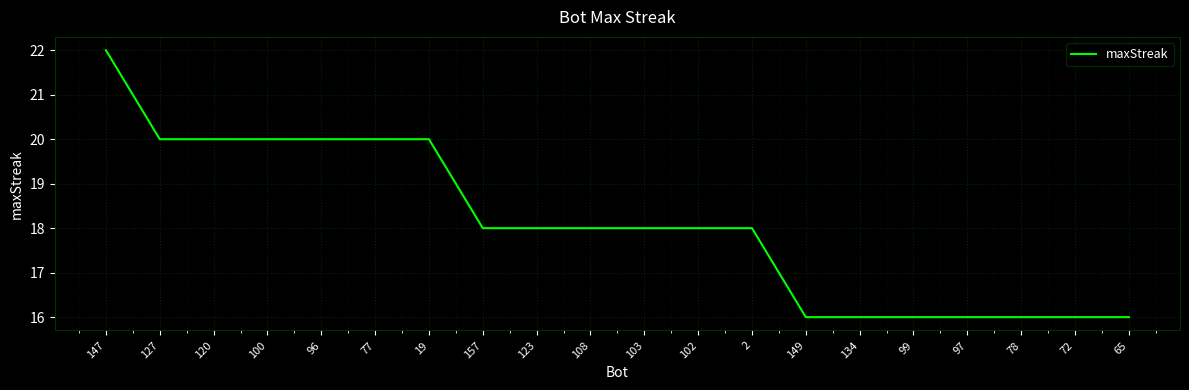

What is the ratio of the value at 72 to the value at 134?

1.0